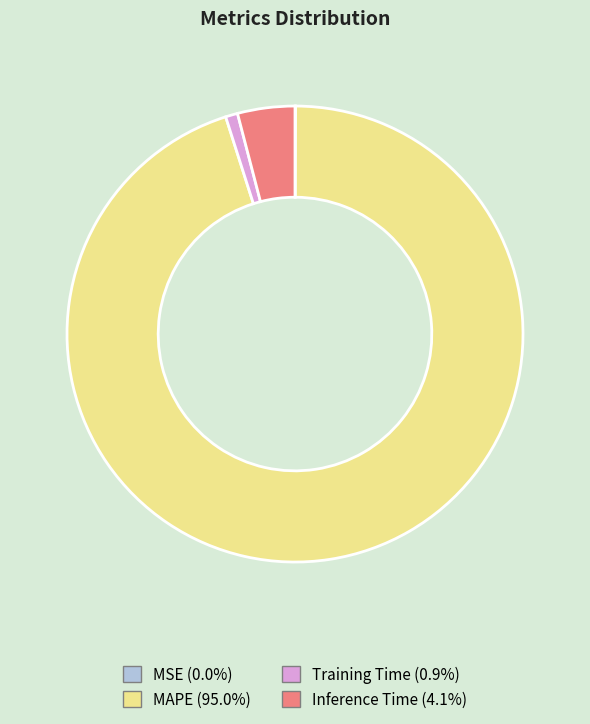

Does MAPE (95.0%) represent more than half of the total?

Yes